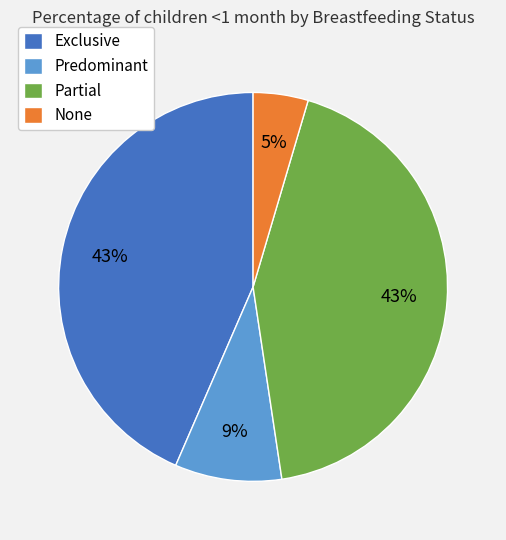

Which has a higher value, Predominant or Exclusive?

Exclusive